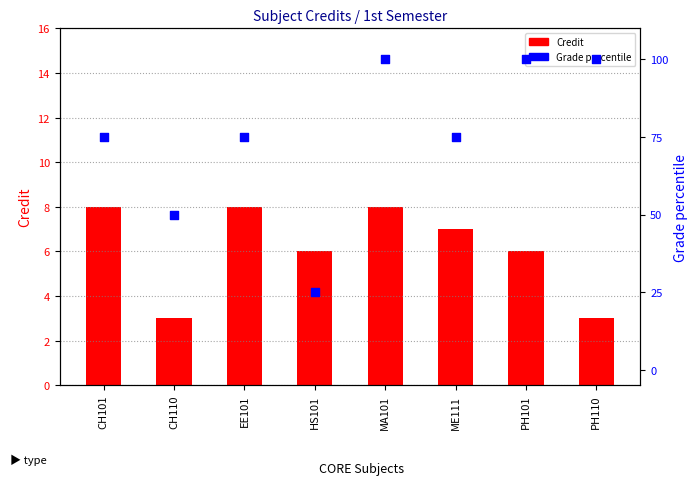

Which series has the widest spread of Y values?

Grade percentile